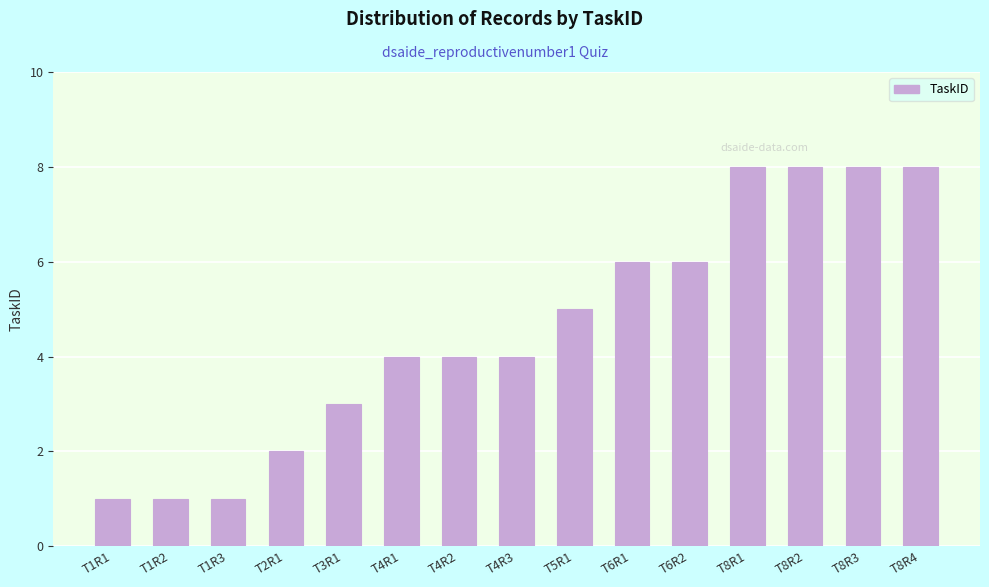

Is it true that the value at T2R1 is 3?

False